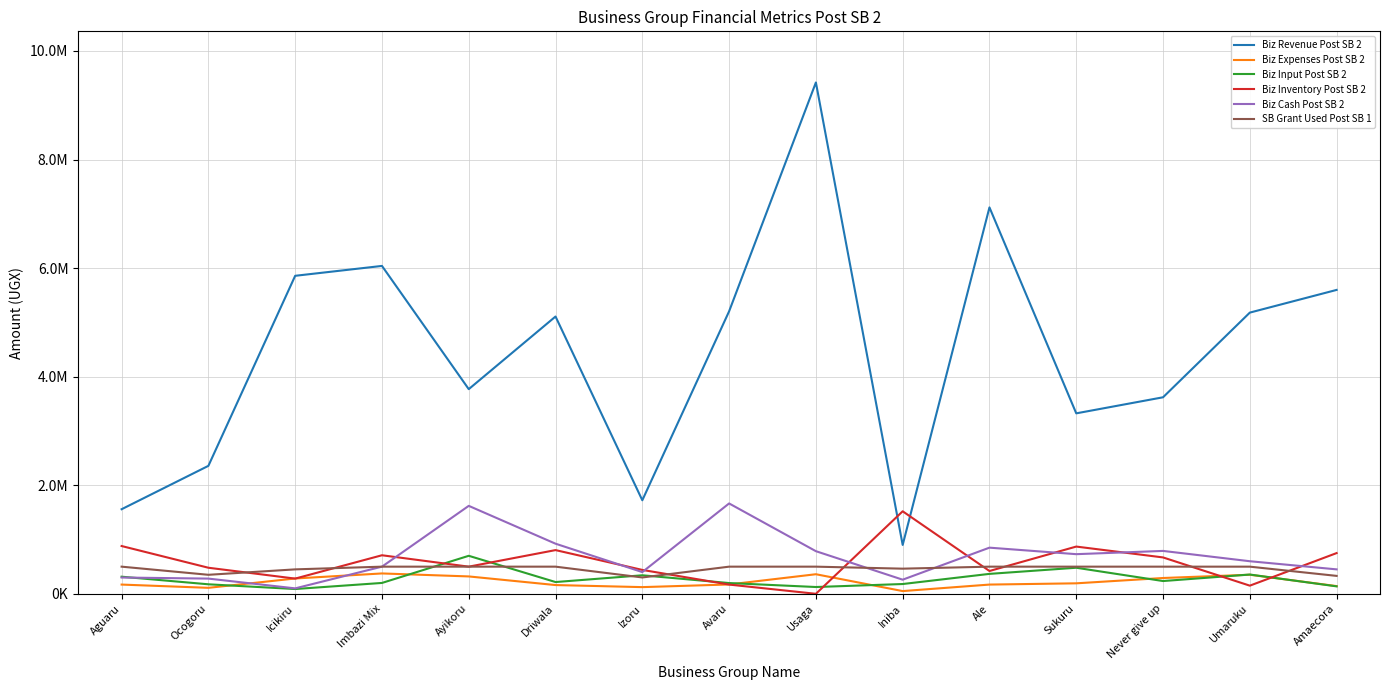

Which label corresponds to the smallest value in the chart?

Usaga